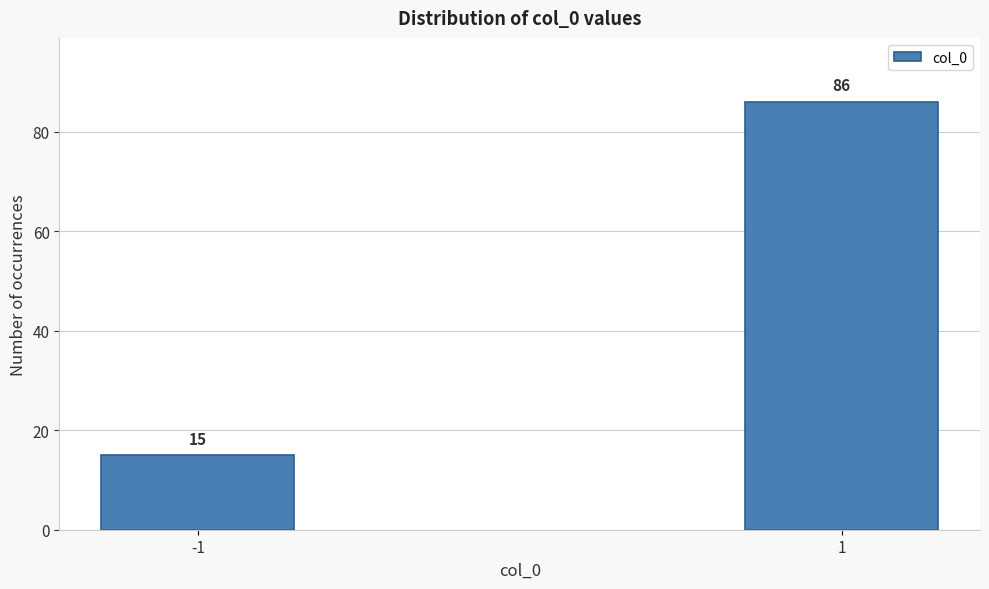

Reading left to right, what are all the values shown in this chart?

-1=15	1=86